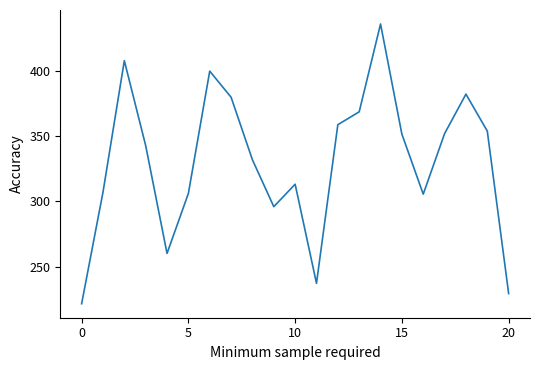

Count the number of data series in this chart.

1